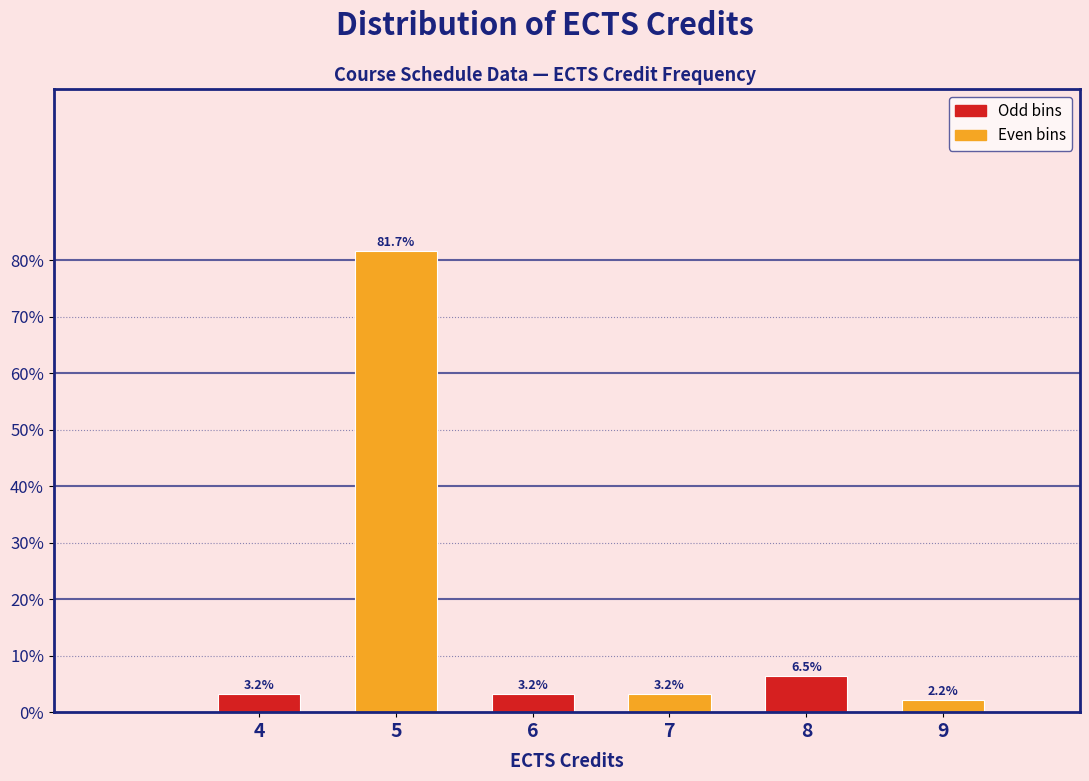

Reading right to left, list all the values displayed in this chart.

9=2.2	8=6.5	7=3.2	6=3.2	5=81.7	4=3.2